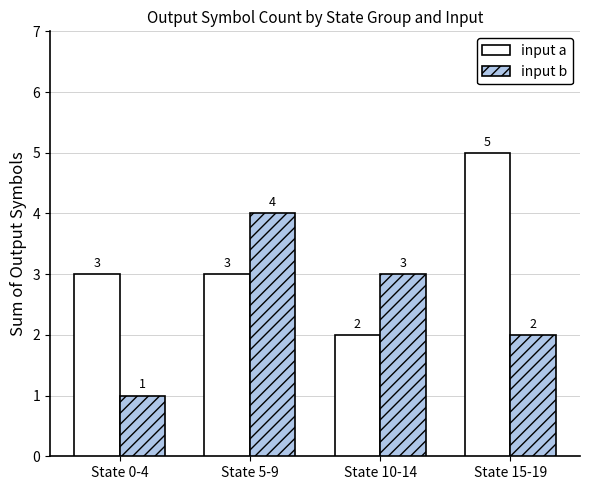

Count the input a values in the range 3 to 5.

3